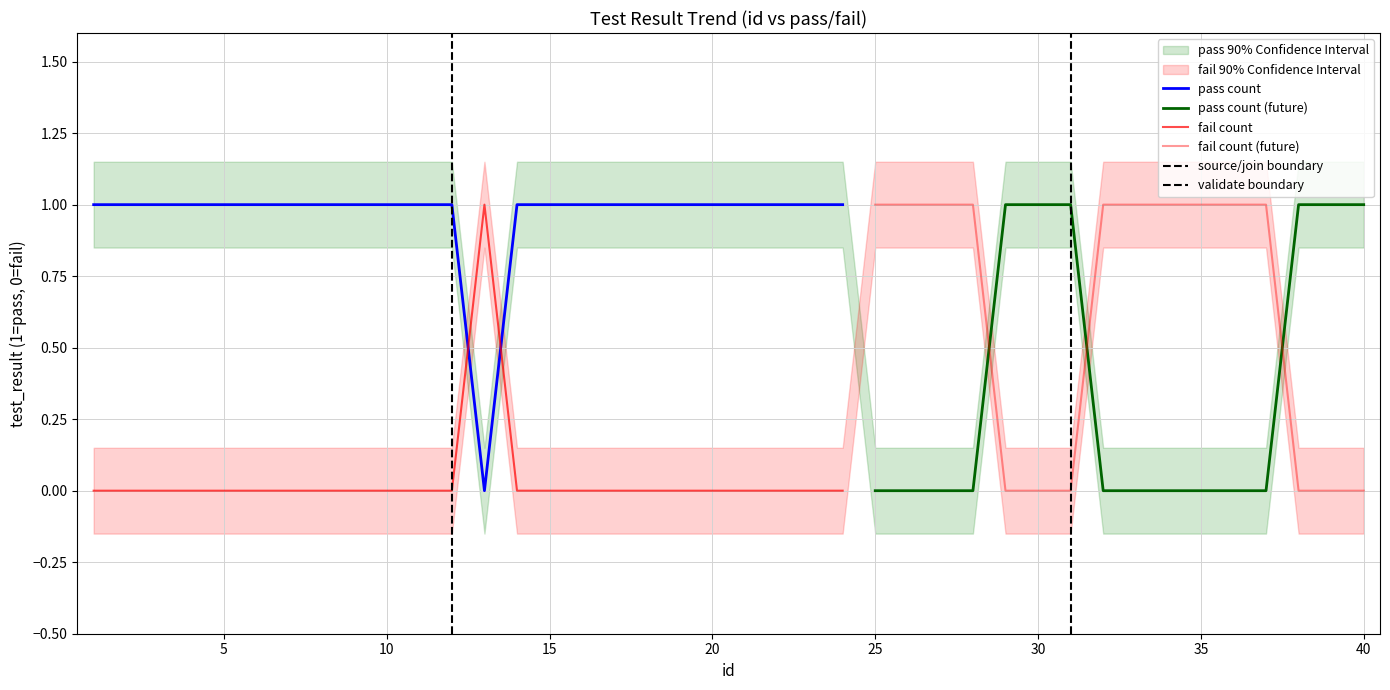

What is the highest value of the fail count series?

1